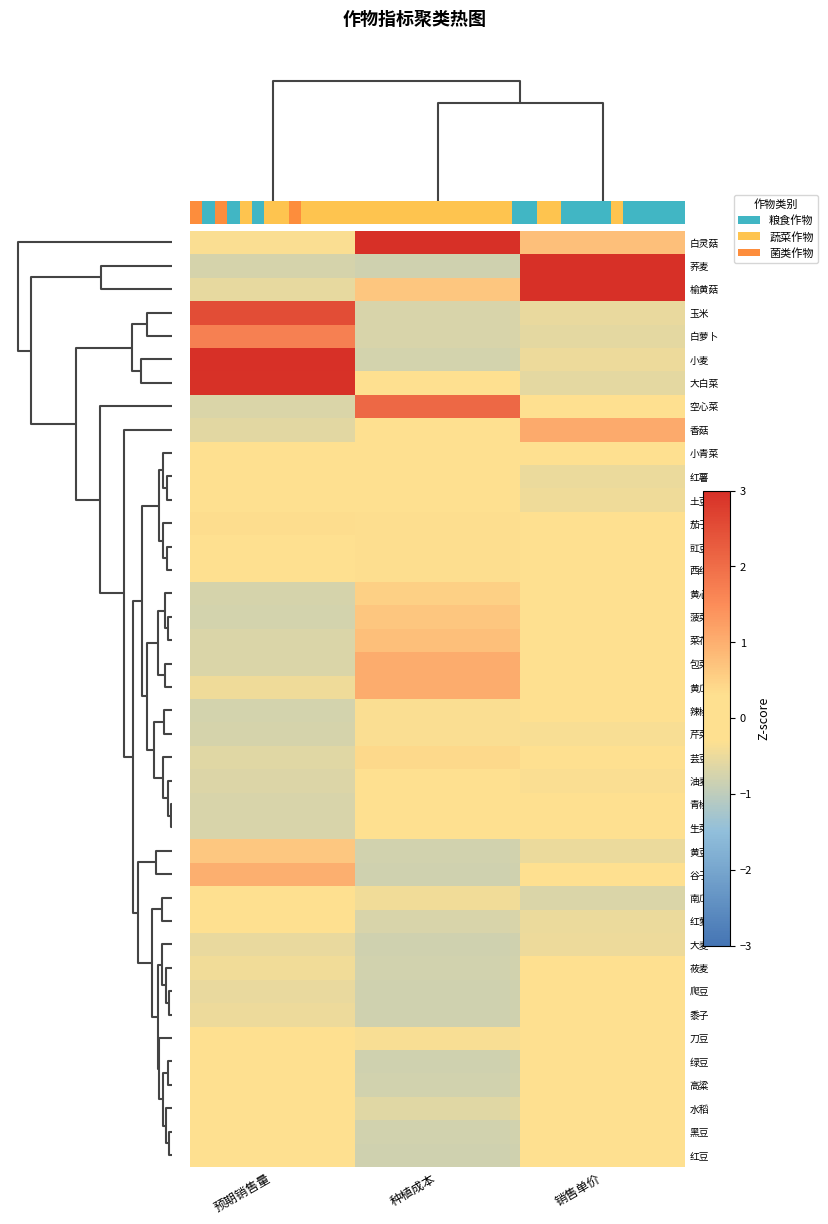

The 辣椒 series shows -1.1 at 预期销售量. True or false?

False